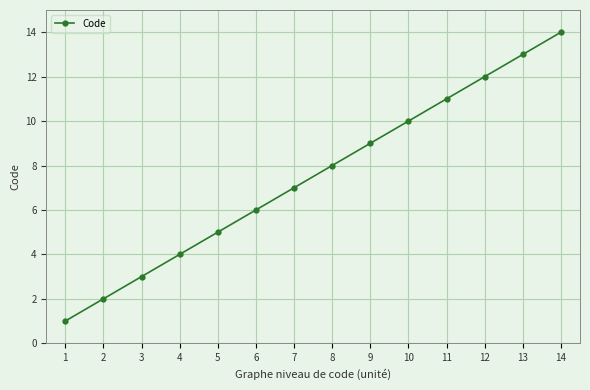

How many lines are shown in the chart?

1